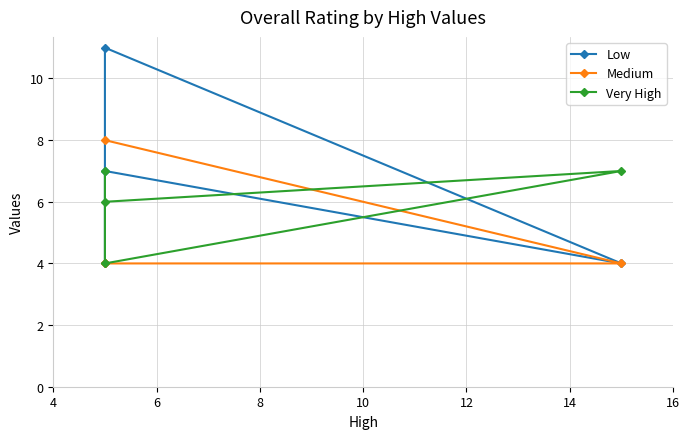

What are all the series names shown in the legend?

Low, Medium, Very High